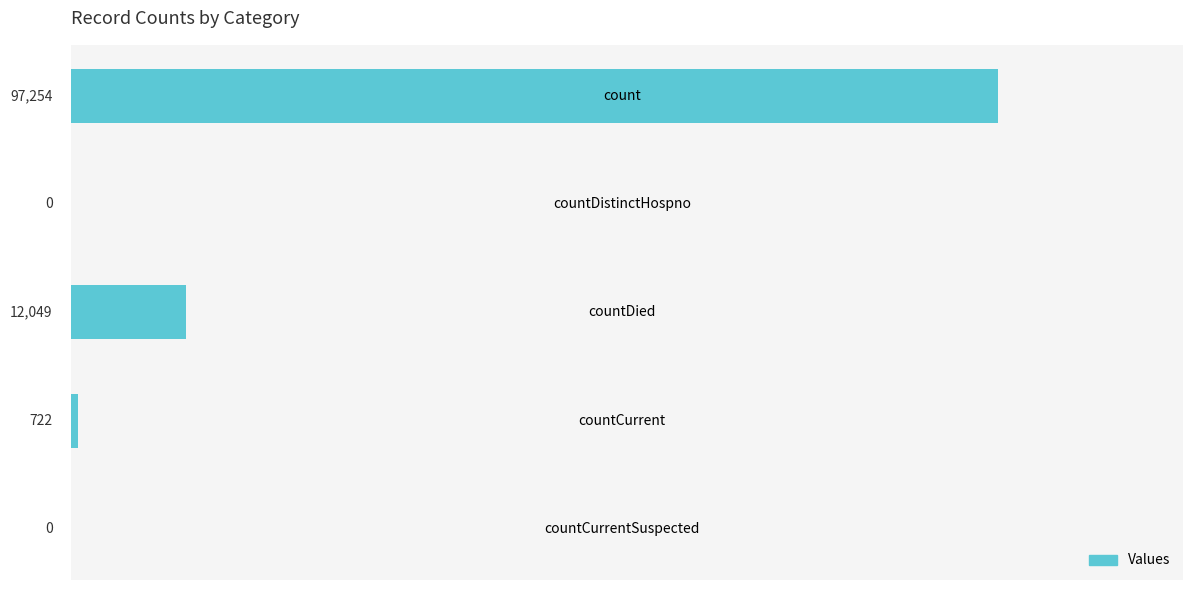

Is it true that the value at countCurrentSuspected is 0?

True